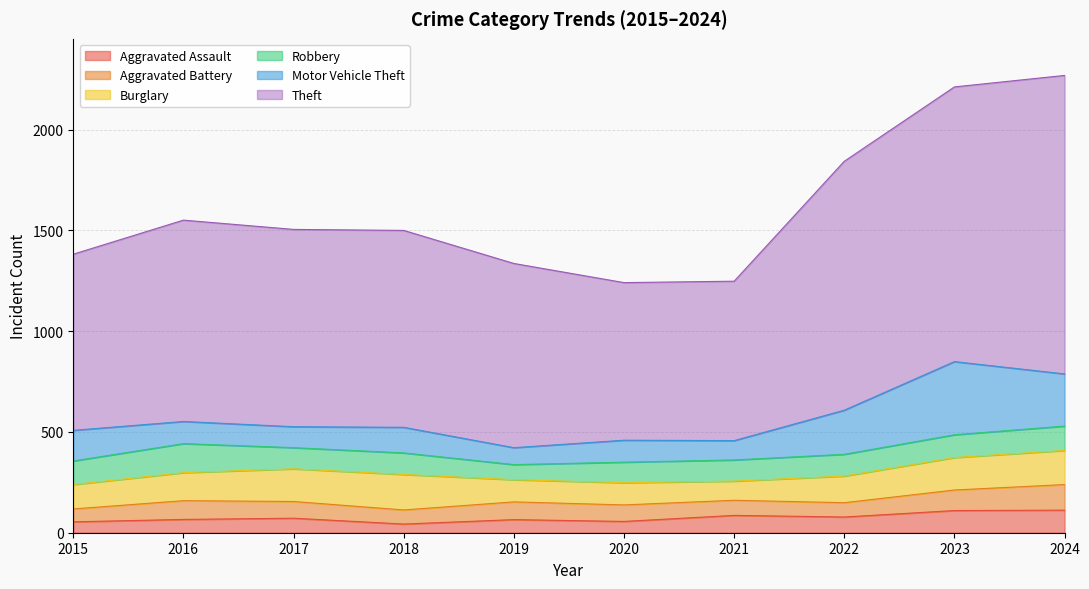

At which label does Motor Vehicle Theft reach its peak?

2023